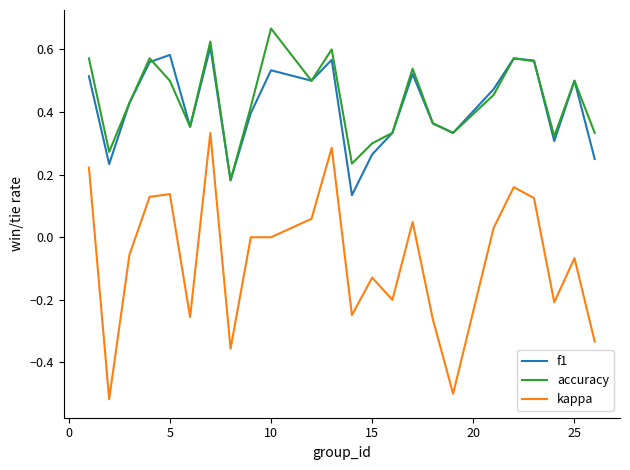

List the series in order of their peak value, lowest first.

kappa, f1, accuracy